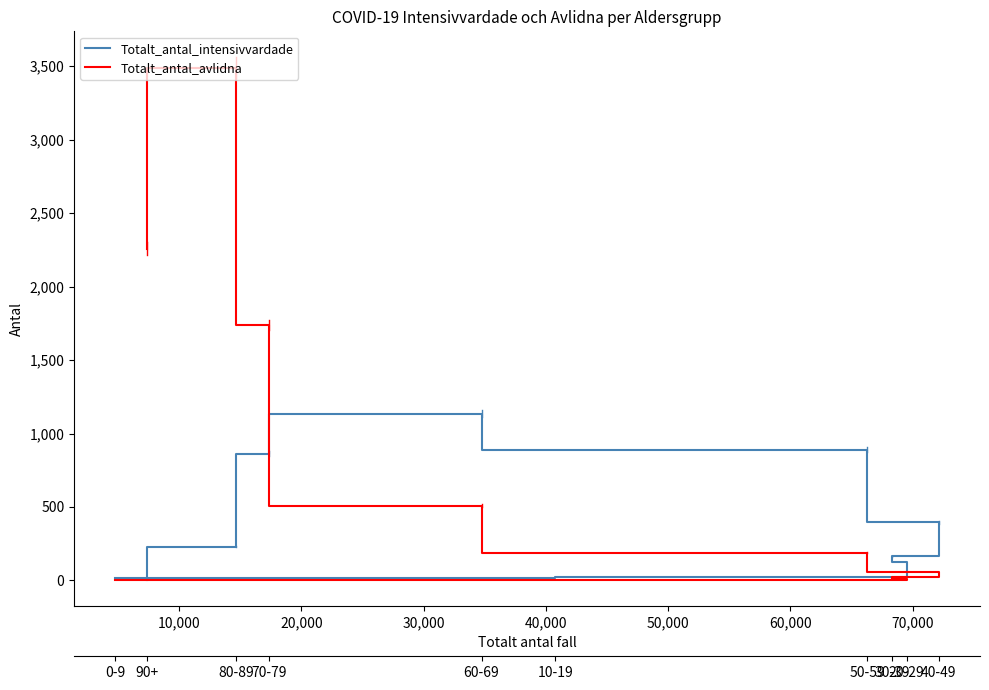

True or false: Totalt_antal_avlidna and Totalt_antal_intensivvardade intersect in this chart.

True